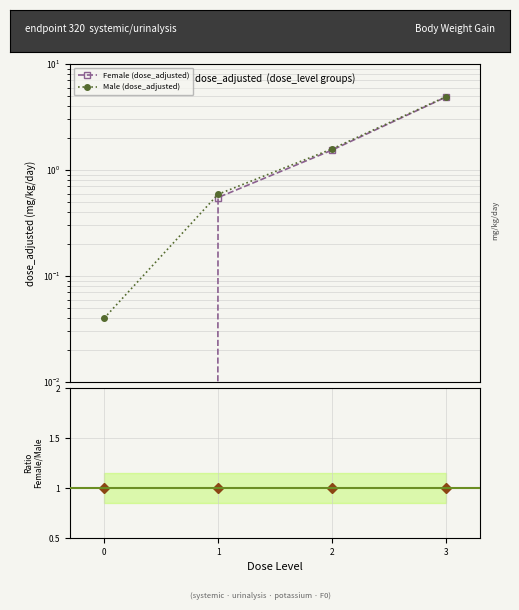

How many data points in Male (dose_adjusted) are less than 1?

2